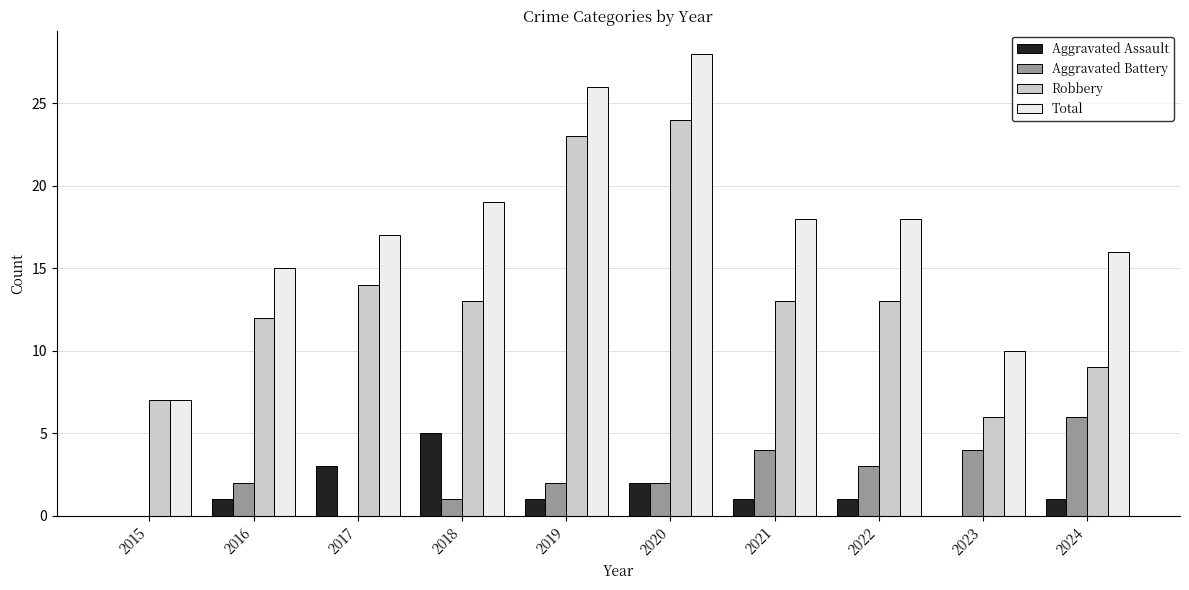

True or false: Aggravated Assault has a value of 2 at 2020.

True